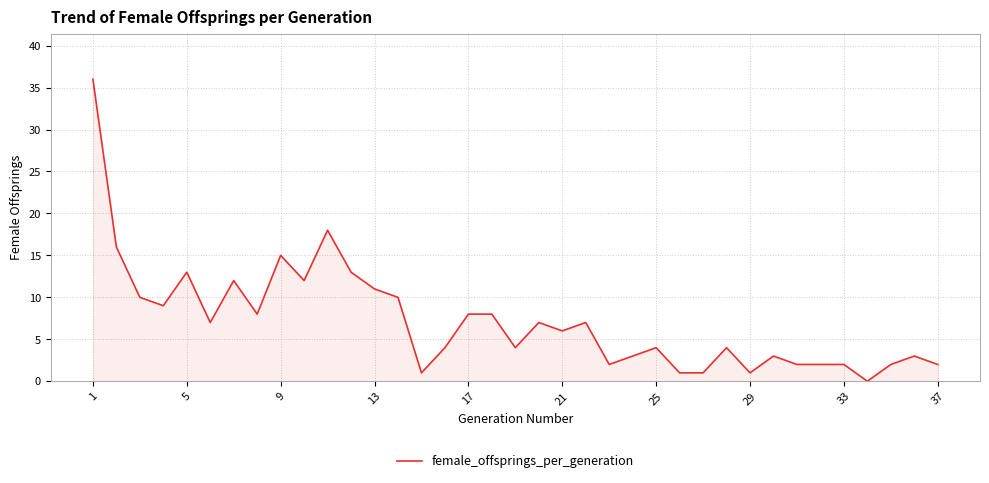

How many interior local valleys (lower than both neighbors) does the data have?

10